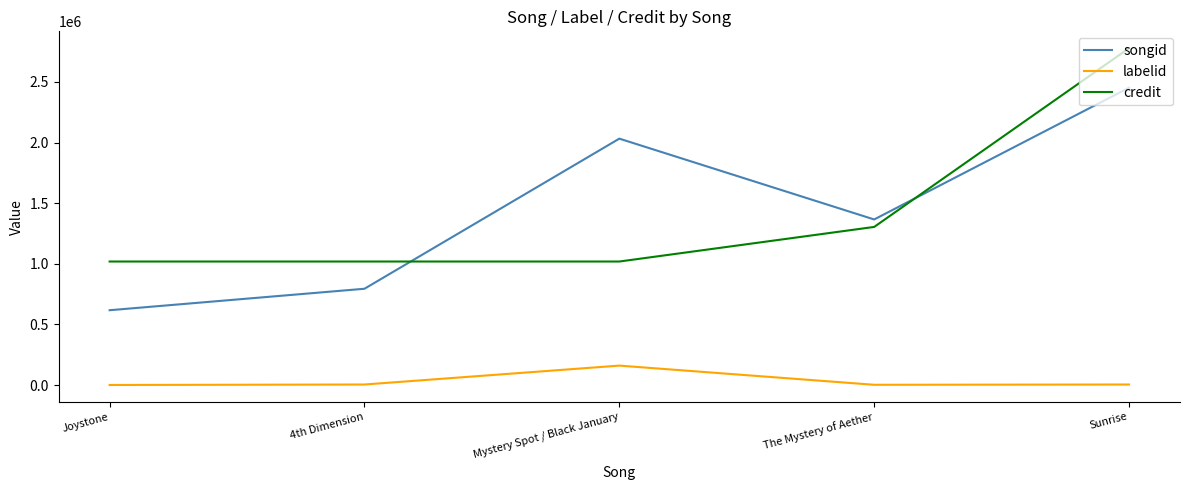

The value of credit at Joystone is 1018649. True or false?

True